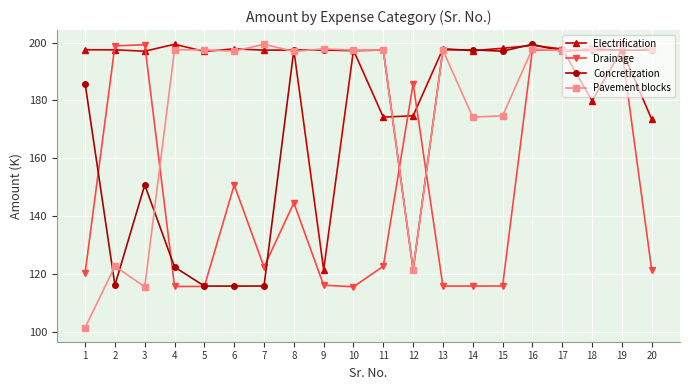

Read the Concretization value at 9.

197.4